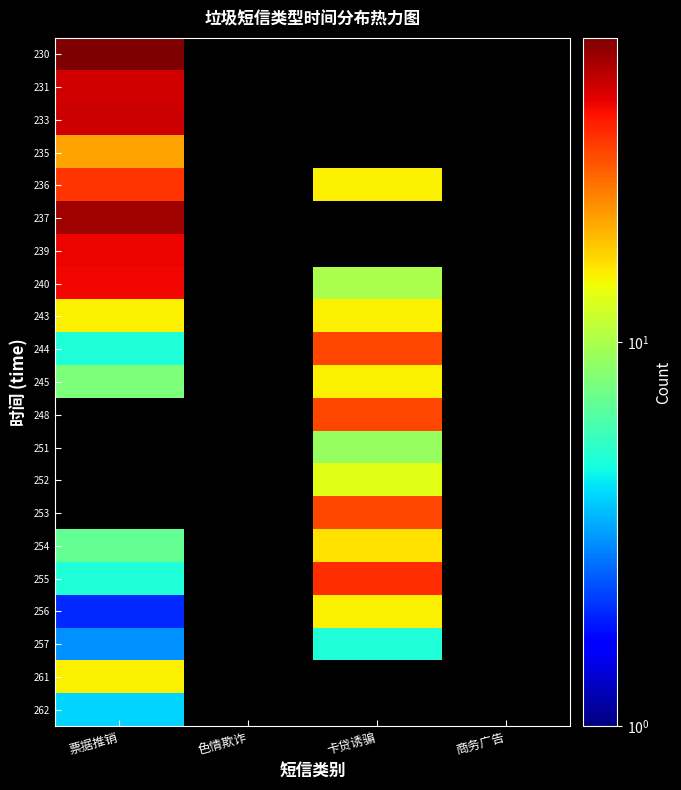

Rank the series at 票据推销 from lowest to highest value.

256, 257, 262, 244, 255, 254, 245, 243, 261, 235, 236, 240, 239, 231, 233, 237, 230, 248, 251, 252, 253